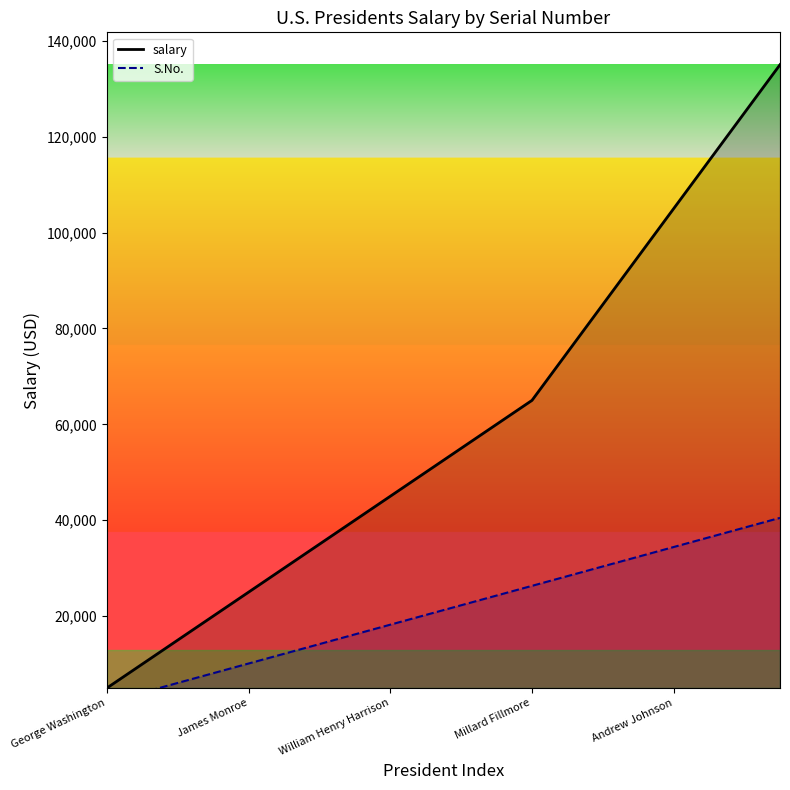

What is the approximate value of salary_line at 10?

55000